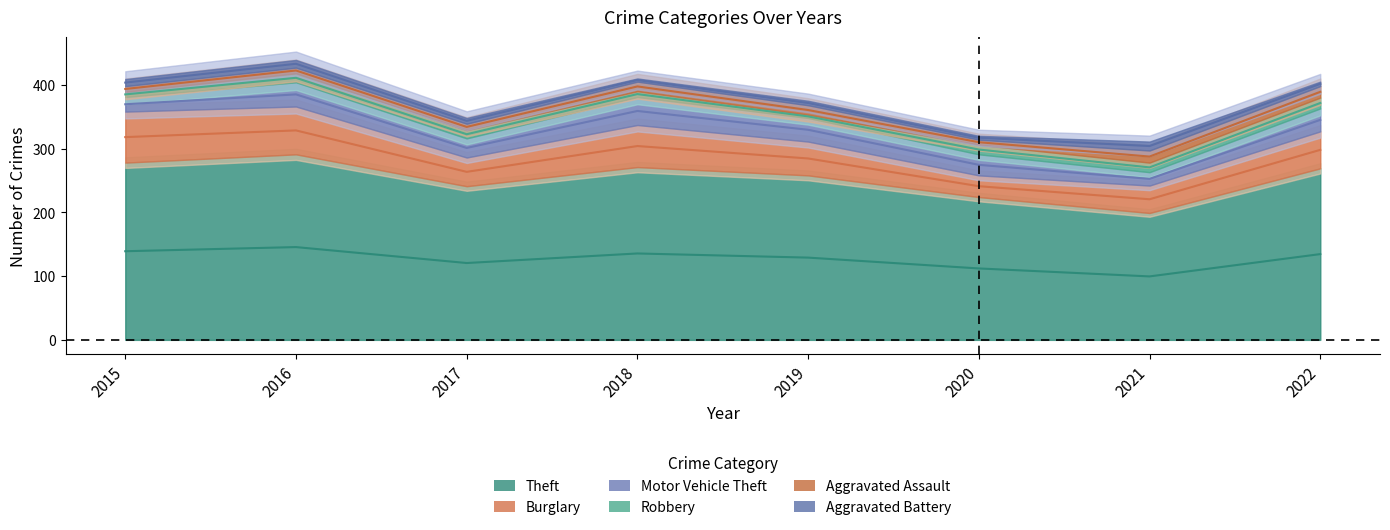

Reading left to right, extract all data points from this chart.

Theft: 2015=278	2016=291	2017=241	2018=271	2019=258	2020=224	2021=199	2022=269
Burglary: 2015=80	2016=75	2017=45	2018=66	2019=53	2020=34	2021=43	2022=58
Motor Vehicle Theft: 2015=23	2016=38	2017=30	2018=44	2019=37	2020=33	2021=21	2022=36
Robbery: 2015=8	2016=14	2017=13	2018=9	2019=5	2020=15	2021=15	2022=17
Aggravated Assault: 2015=9	2016=9	2017=10	2018=15	2019=15	2020=8	2021=19	2022=18
Aggravated Battery: 2015=11	2016=12	2017=9	2018=5	2019=7	2020=6	2021=14	2022=7